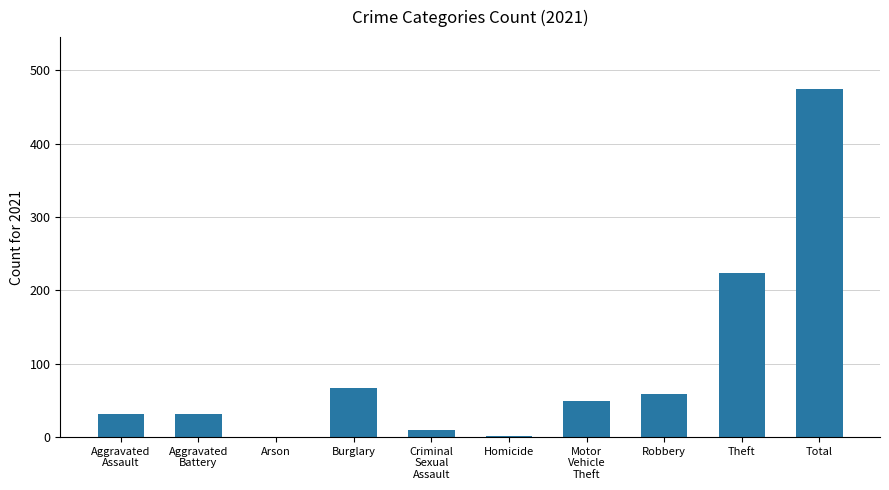

What is the sum of all values?

948